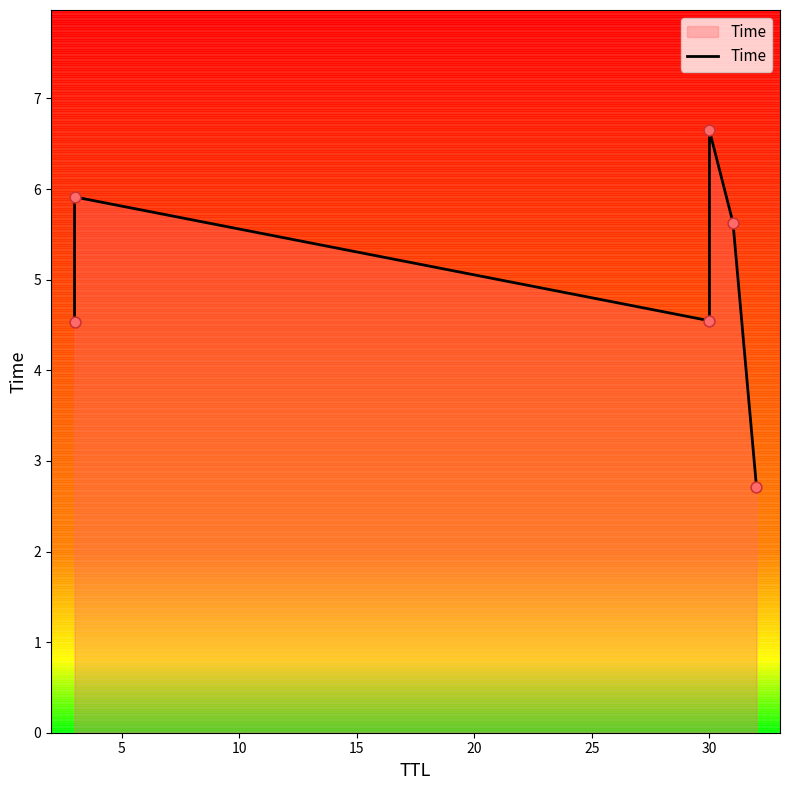

Which has a higher value, 15 or 0?

15